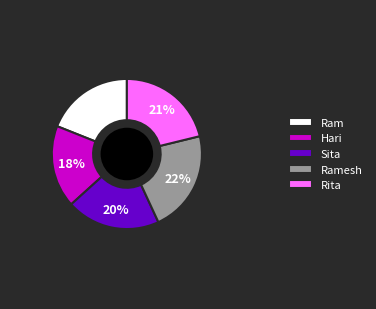

Do Sita and Ramesh together represent more than half of the pie?

No